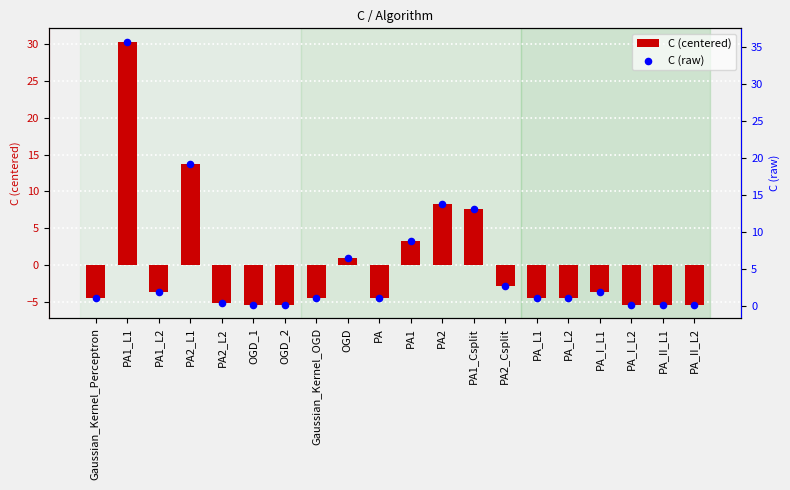

Which series has the largest total across all categories?

C (raw)